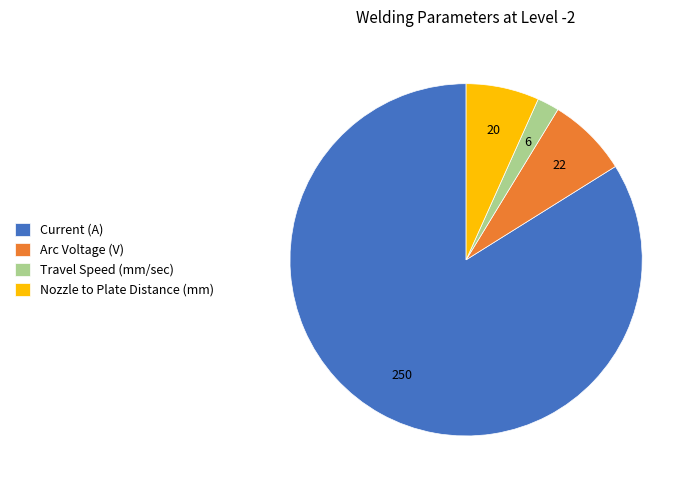

Which category has the biggest portion of the pie?

Current (A)